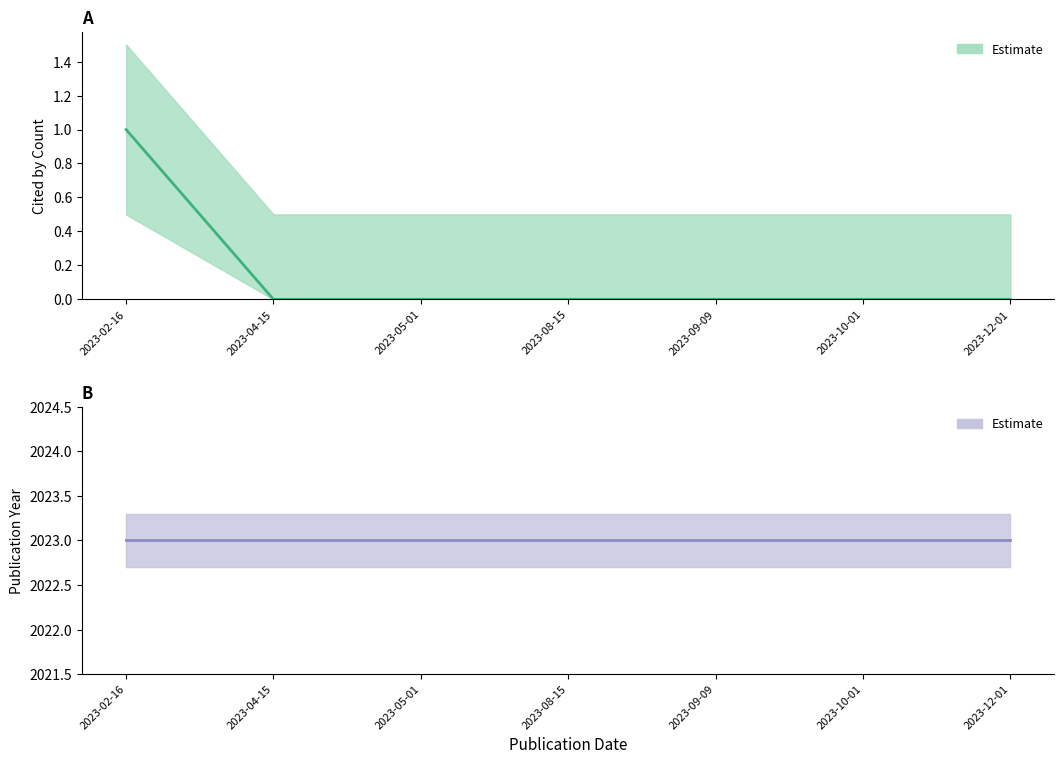

Which series has the largest total across all categories?

publication_year